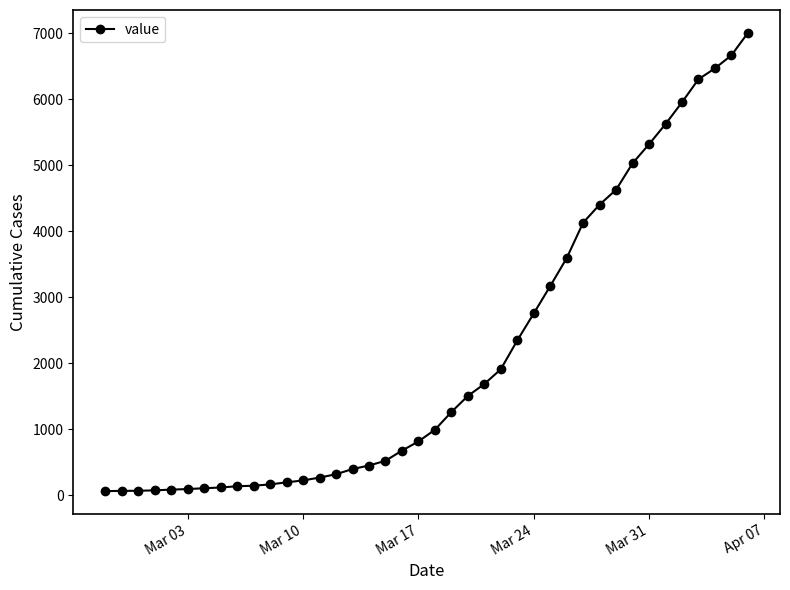

What is the sum of all values?

85740